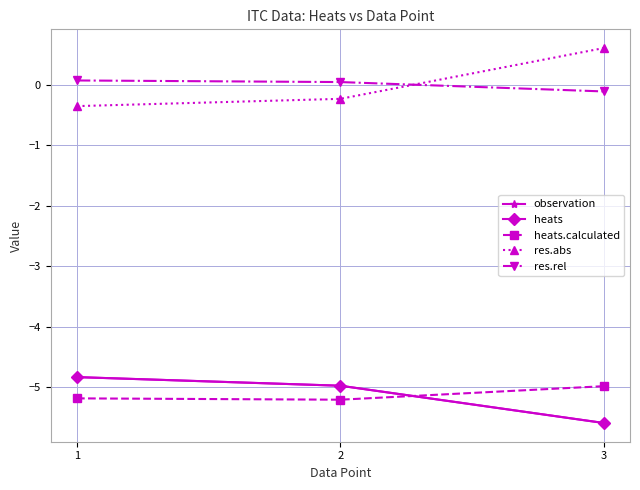

Which series has the widest spread of values?

res.abs